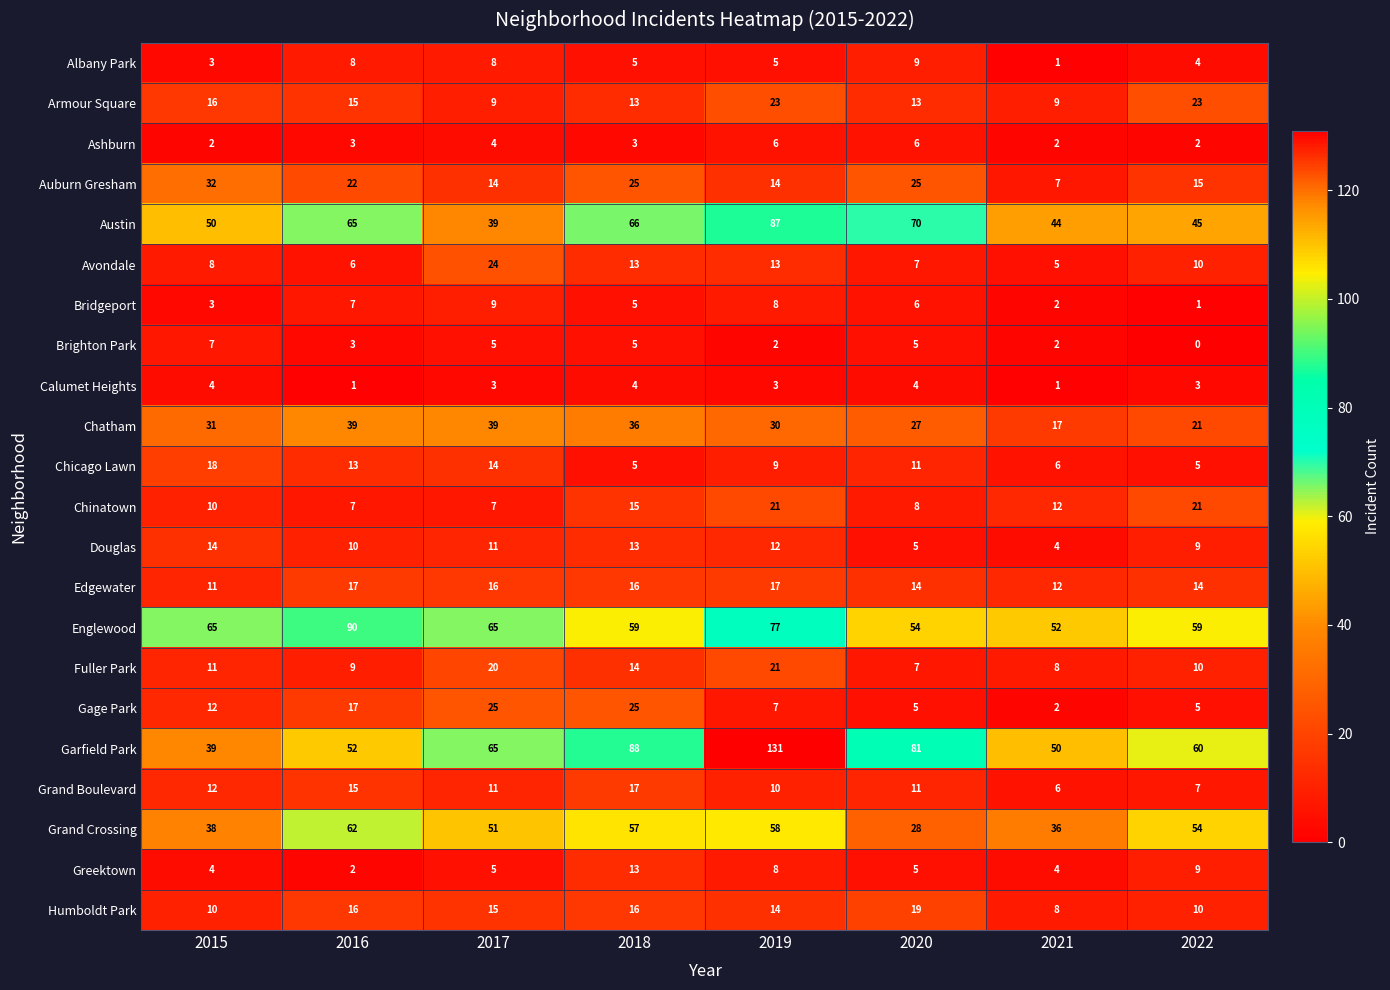

How many categories are shown in the chart?

8